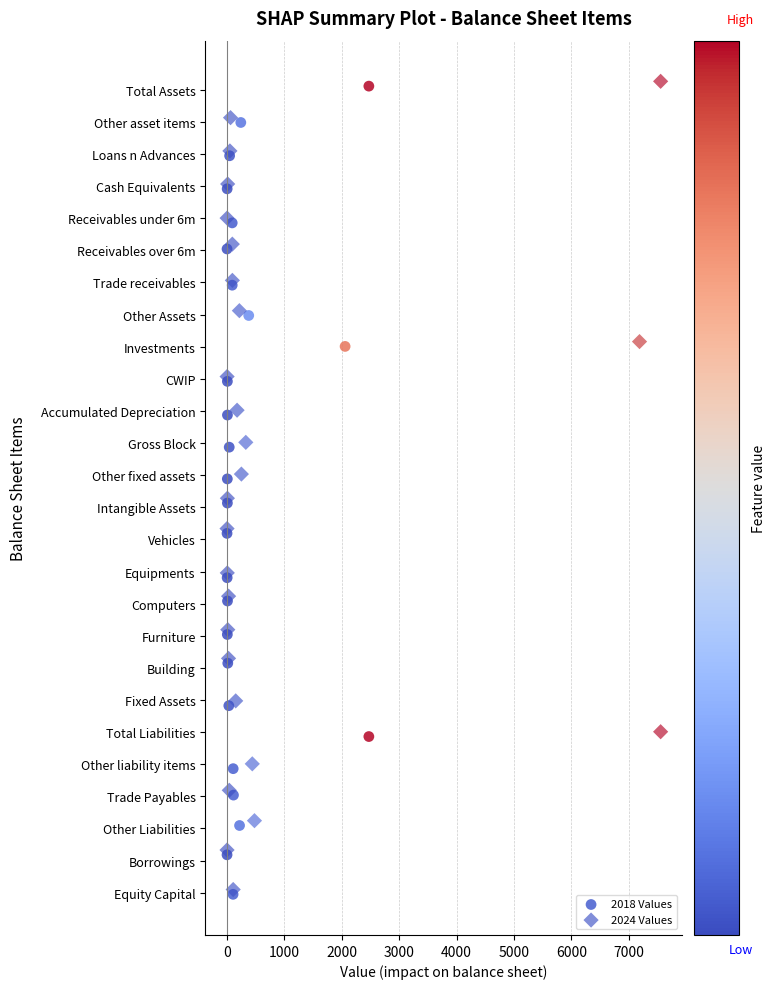

What are all the series names shown in the legend?

2018 Values, 2024 Values